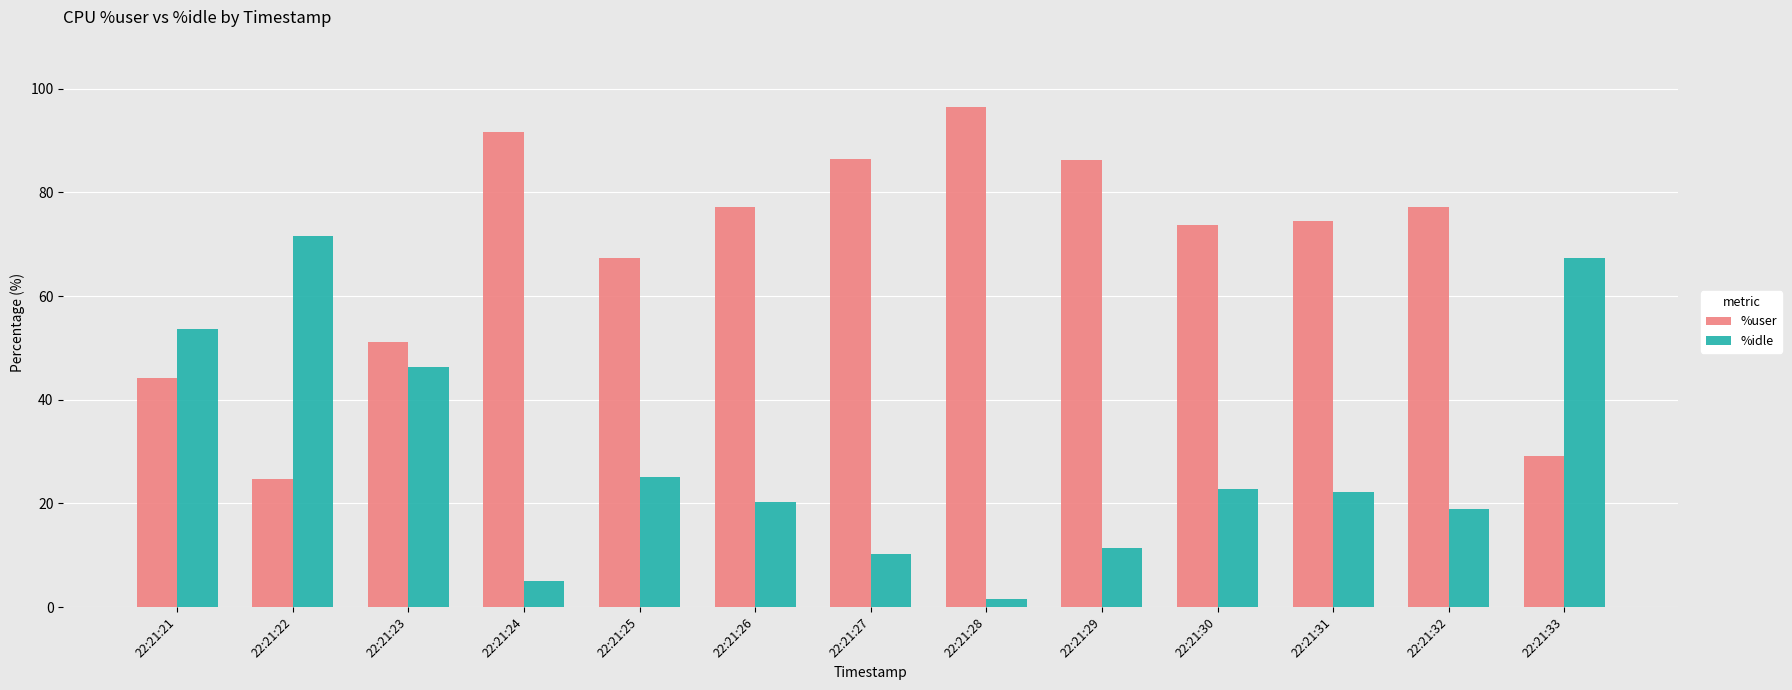

Rank the series at 22:21:26 from lowest to highest value.

%idle, %user